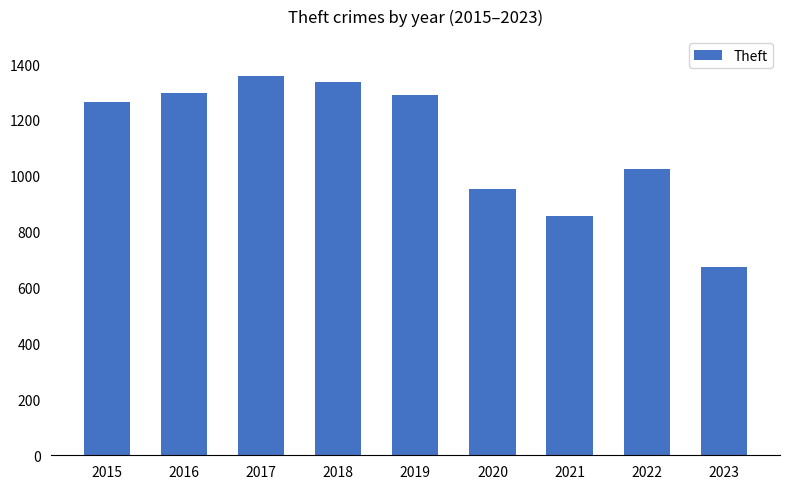

How many series are shown in this chart?

1